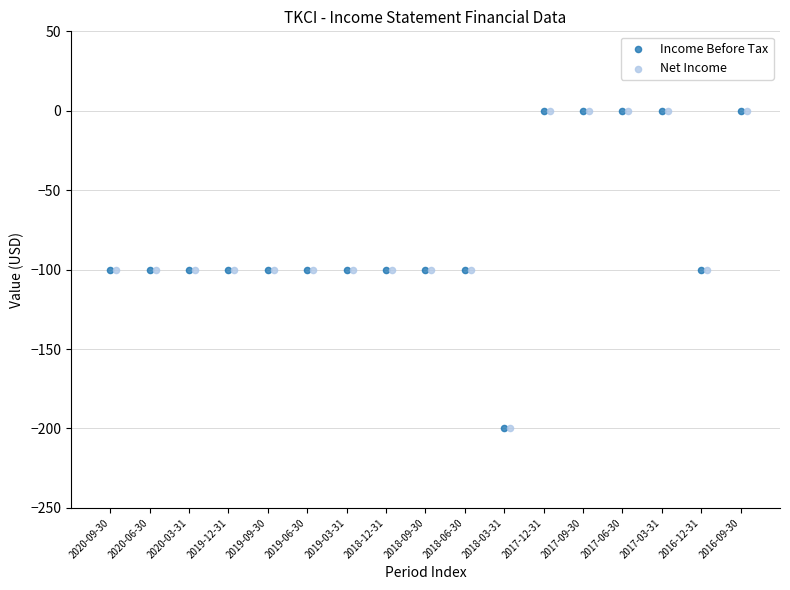

What are all the series names shown in the legend?

Income Before Tax, Net Income